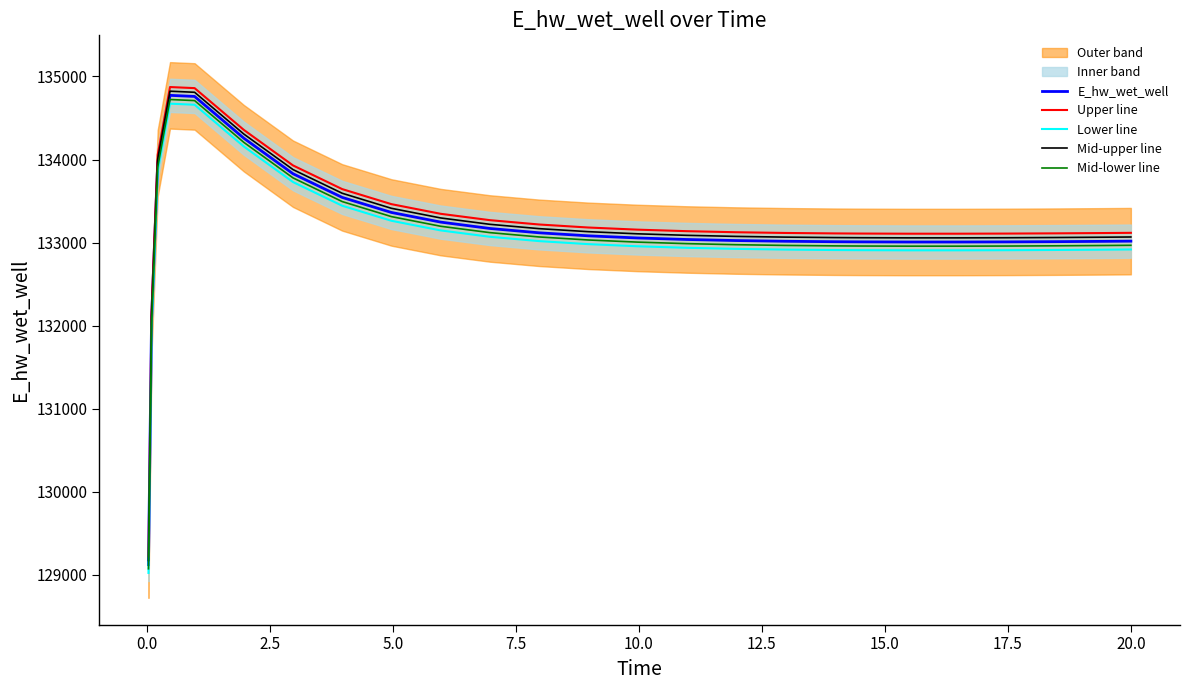

Reading right to left, list all the values displayed in this chart.

E_hw_wet_well: 133017.9	133015.5	133011.7	133008.9	133007.4	133007.5	133009.3	133011.0	133016.5	133025.2	133038.0	133056.3	133082.0	133118.4	133170.6	133247.2	133363.3	133544.3	133829.4	134257.3	134759.7	134772.8	133957.9	132071.8	129124.3
Upper line: 133117.9	133115.5	133111.7	133108.9	133107.4	133107.5	133109.3	133111.0	133116.5	133125.2	133138.0	133156.3	133182.0	133218.4	133270.6	133347.2	133463.3	133644.3	133929.4	134357.3	134859.7	134872.8	134057.9	132171.8	129224.3
Lower line: 132917.9	132915.5	132911.7	132908.9	132907.4	132907.5	132909.3	132911.0	132916.5	132925.2	132938.0	132956.3	132982.0	133018.4	133070.6	133147.2	133263.3	133444.3	133729.4	134157.3	134659.7	134672.8	133857.9	131971.8	129024.3
Mid-upper line: 133067.9	133065.5	133061.7	133058.9	133057.4	133057.5	133059.3	133061.0	133066.5	133075.2	133088.0	133106.3	133132.0	133168.4	133220.6	133297.2	133413.3	133594.3	133879.4	134307.3	134809.7	134822.8	134007.9	132121.8	129174.3
Mid-lower line: 132967.9	132965.5	132961.7	132958.9	132957.4	132957.5	132959.3	132961.0	132966.5	132975.2	132988.0	133006.3	133032.0	133068.4	133120.6	133197.2	133313.3	133494.3	133779.4	134207.3	134709.7	134722.8	133907.9	132021.8	129074.3